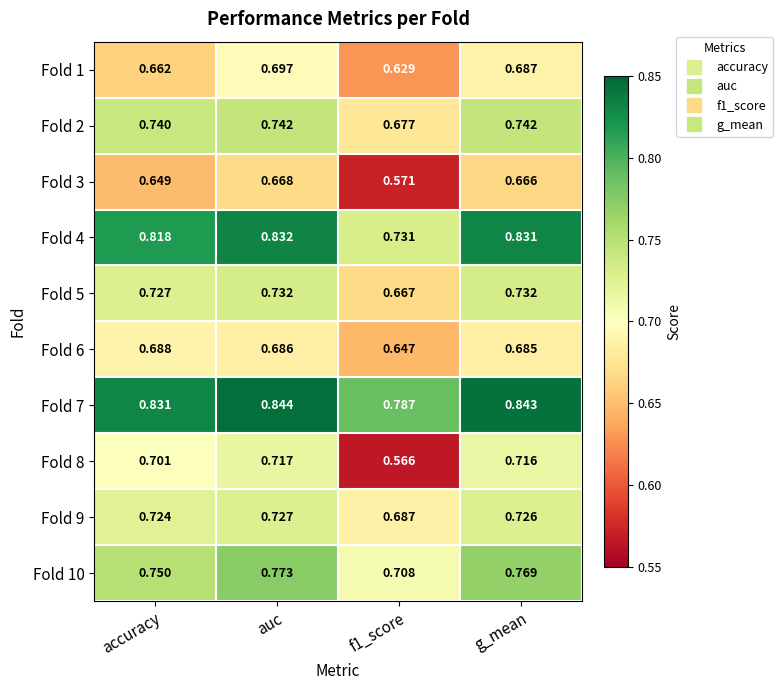

Which category has the highest value in the Fold 6 series?

accuracy